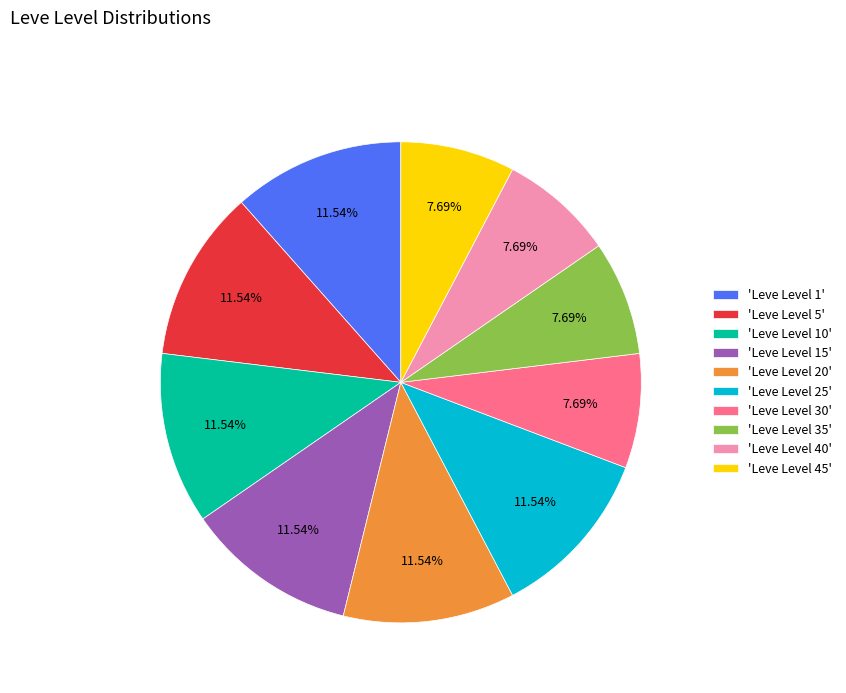

Is there any slice that represents more than half of the pie?

No